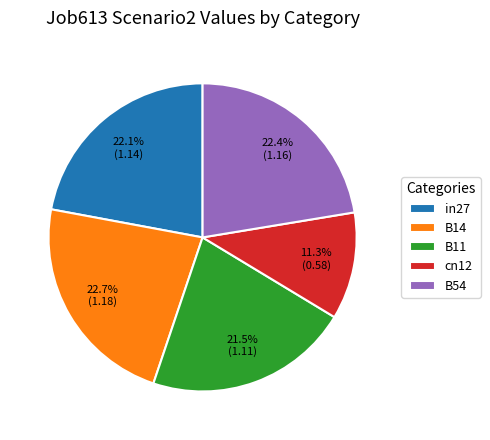

Combined, do B54 and B11 account for over 50%?

No